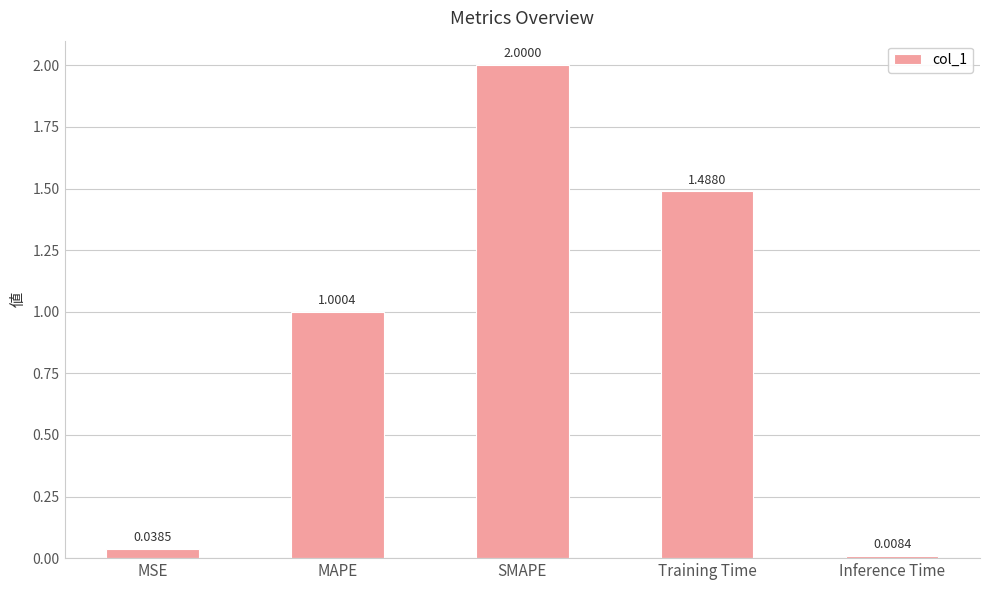

What is the label of the 5th bar from the left?

Inference Time